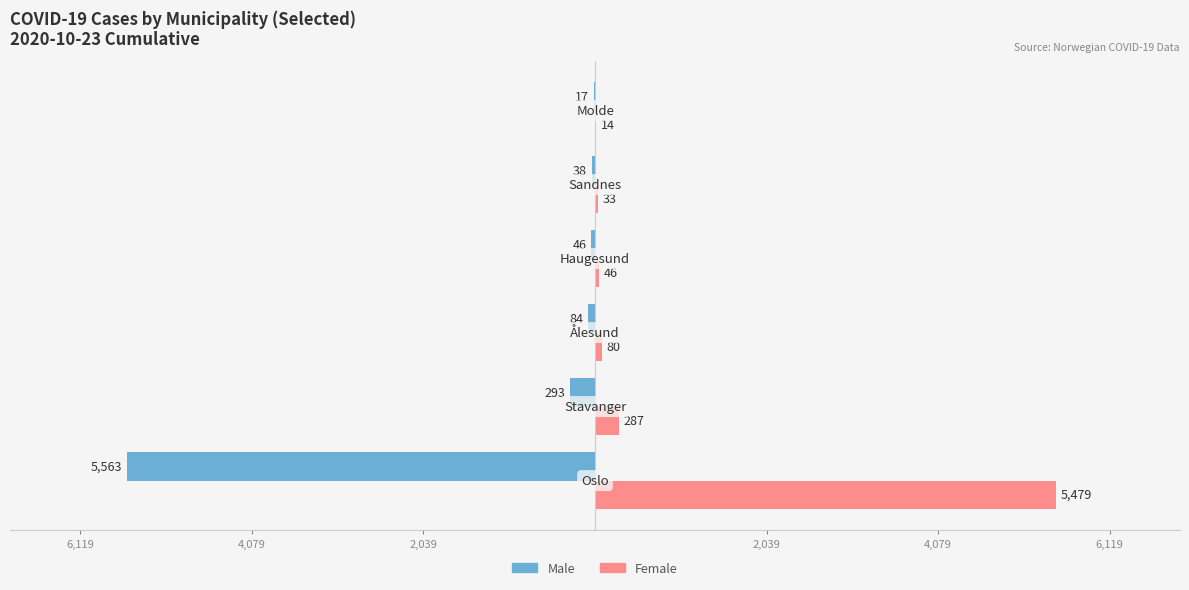

What are all the series names shown in the legend?

Male, Female